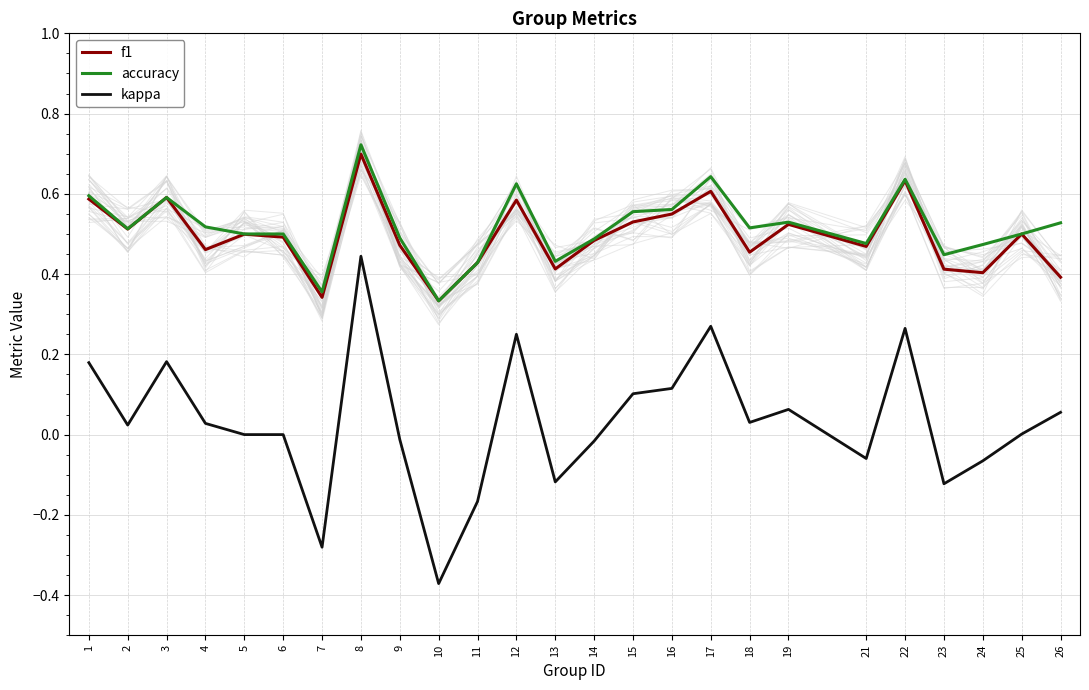

What are all the series names shown in the legend?

f1, accuracy, kappa